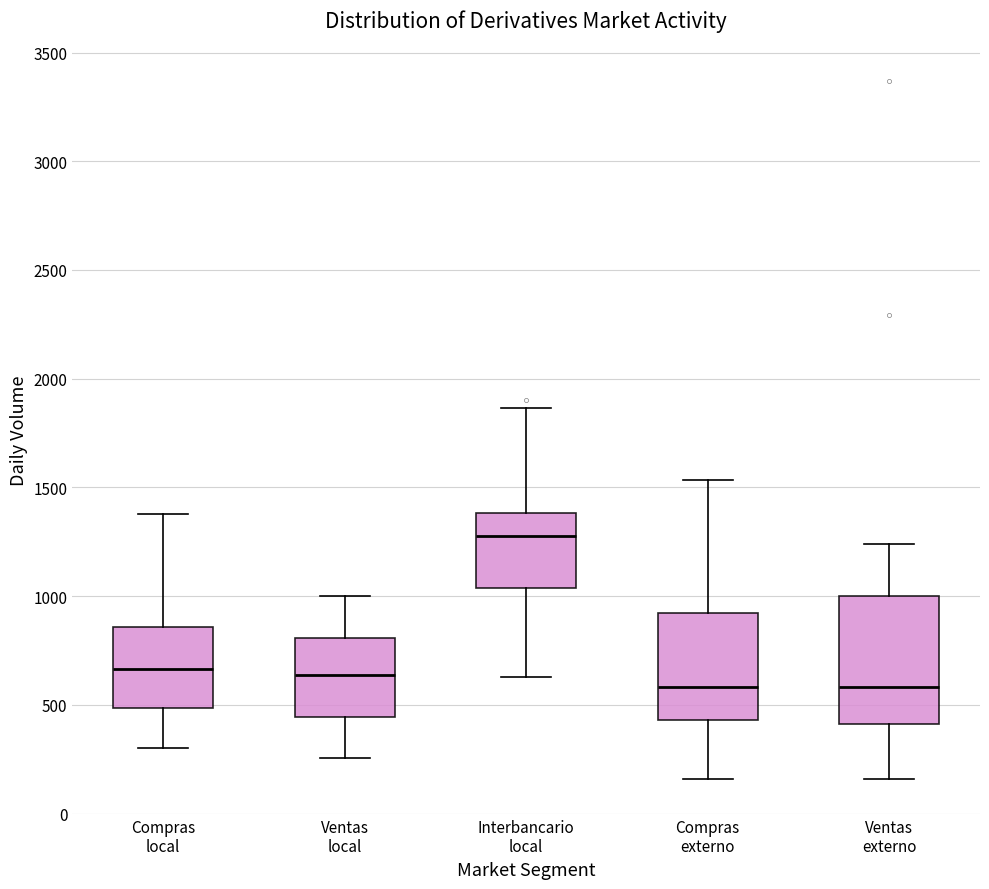

Which box is the tallest, from its lower edge to its upper edge?

Ventas externo